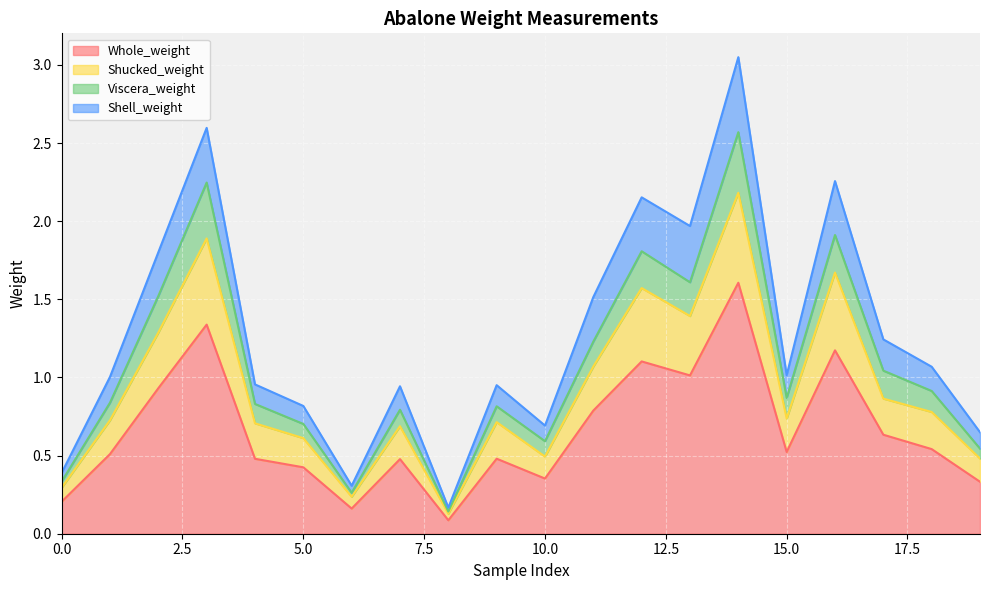

Reading left to right, extract all data points from this chart.

Whole_weight: 0=0.2	1=0.5	2=0.9	3=1.3	4=0.5	5=0.4	6=0.2	7=0.5	8=0.1	9=0.5	10=0.4	11=0.8	12=1.1	13=1.0	14=1.6	15=0.5	16=1.2	17=0.6	18=0.5	19=0.3
Shucked_weight: 0=0.3	1=0.7	2=1.3	3=1.9	4=0.7	5=0.6	6=0.2	7=0.7	8=0.1	9=0.7	10=0.5	11=1.1	12=1.6	13=1.4	14=2.2	15=0.7	16=1.7	17=0.9	18=0.8	19=0.5
Viscera_weight: 0=0.3	1=0.8	2=1.5	3=2.2	4=0.8	5=0.7	6=0.3	7=0.8	8=0.1	9=0.8	10=0.6	11=1.2	12=1.8	13=1.6	14=2.6	15=0.9	16=1.9	17=1.0	18=0.9	19=0.5
Shell_weight: 0=0.4	1=1.0	2=1.8	3=2.6	4=1.0	5=0.8	6=0.3	7=0.9	8=0.2	9=1.0	10=0.7	11=1.5	12=2.2	13=2.0	14=3.0	15=1.0	16=2.3	17=1.2	18=1.1	19=0.6